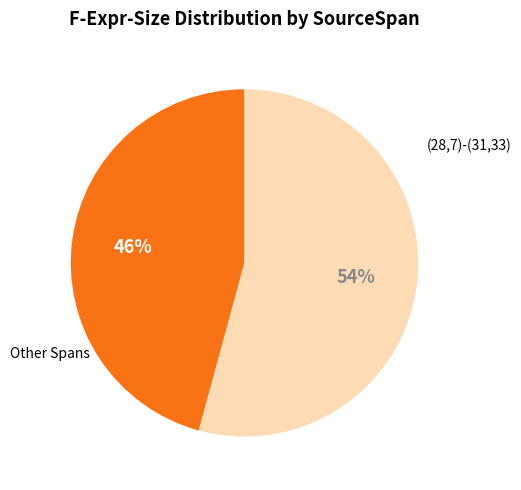

Is there a majority slice in this chart?

Yes